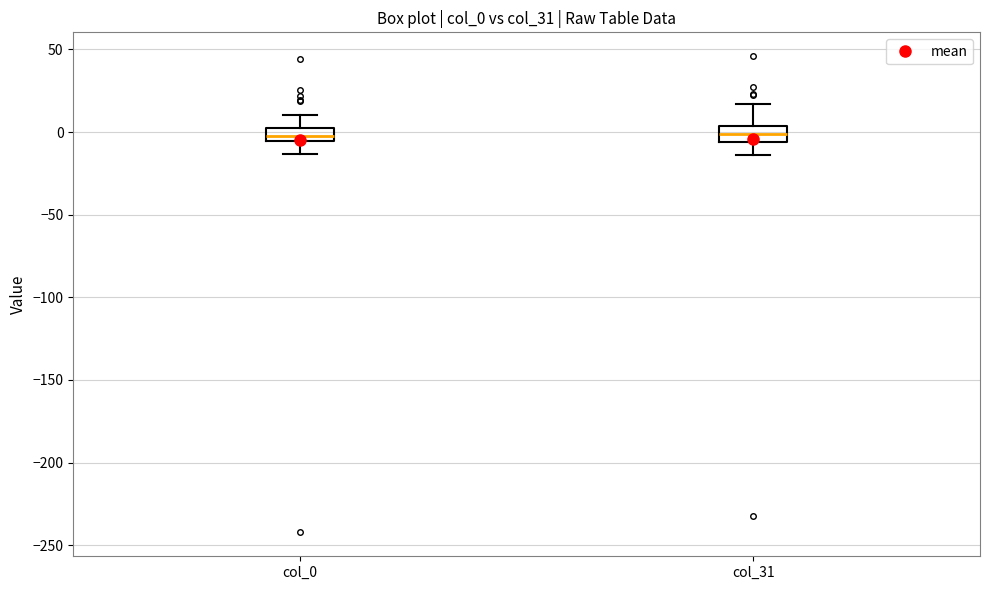

Where is the upper edge of the box for col_31 on the y-axis? The values are not printed on the chart, so give them approximately, as read against the axis.

5